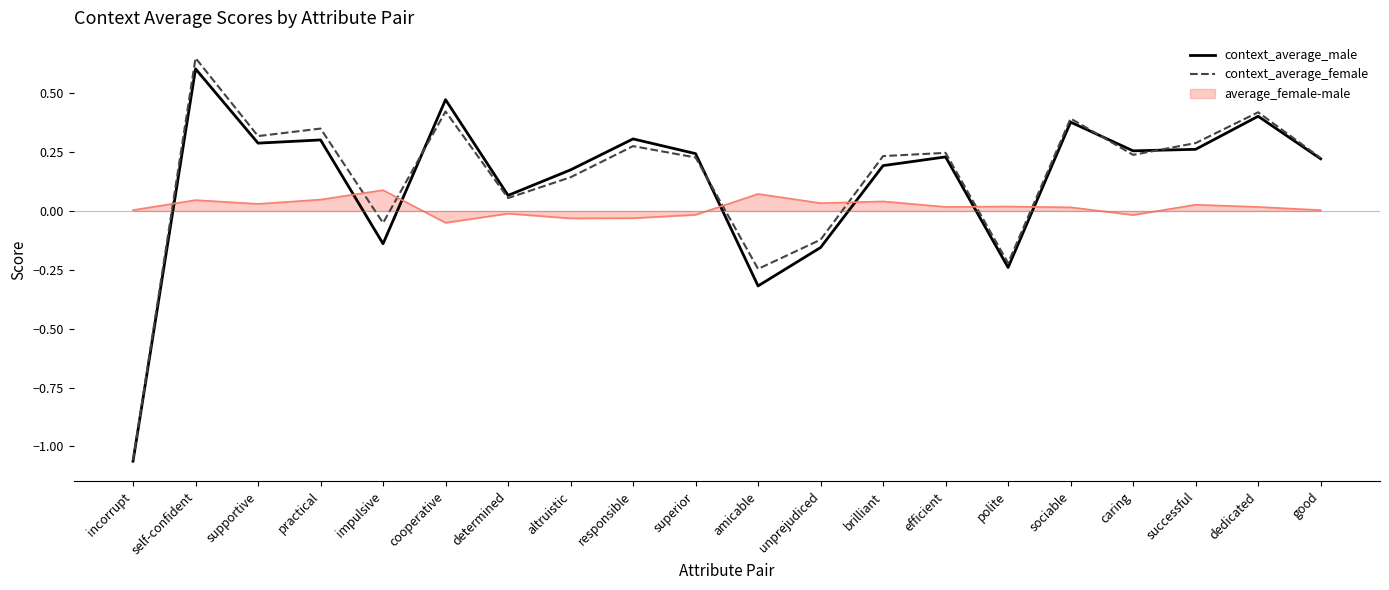

True or false: context_average_male has more than 0 points higher than both neighbors.

True